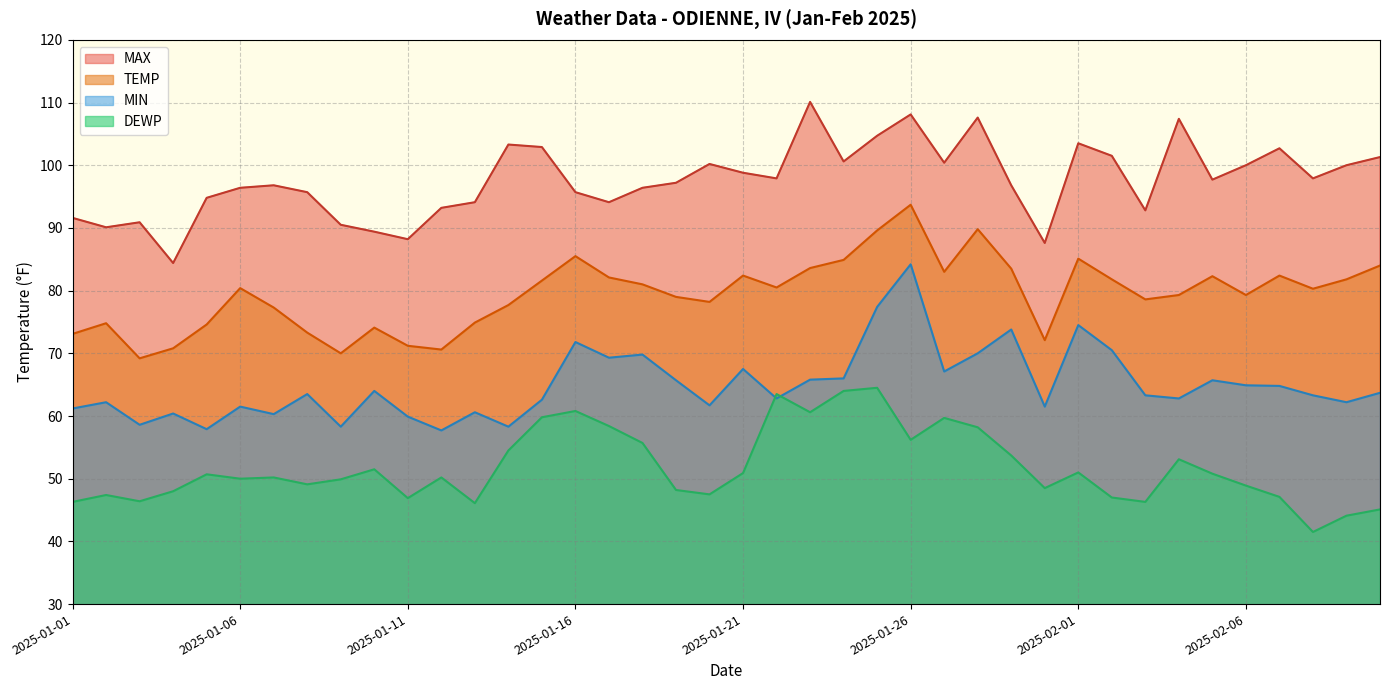

What value does the MAX series have at 2025-01-13?

94.1